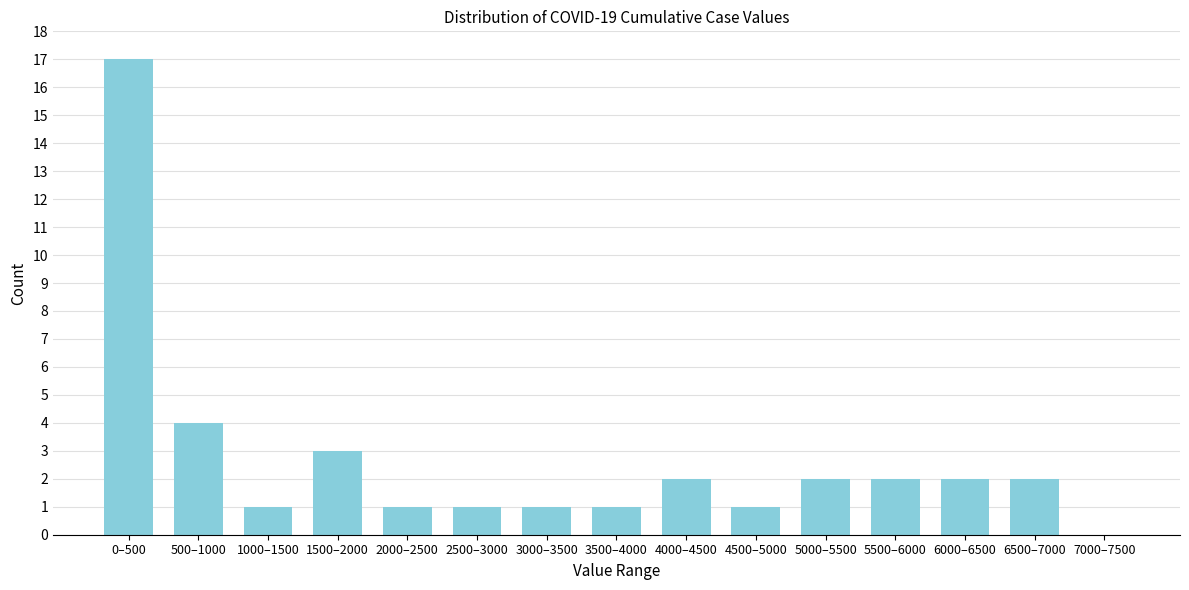

Reading left to right, what are all the values shown in this chart?

0–500=17	500–1000=4	1000–1500=1	1500–2000=3	2000–2500=1	2500–3000=1	3000–3500=1	3500–4000=1	4000–4500=2	4500–5000=1	5000–5500=2	5500–6000=2	6000–6500=2	6500–7000=2	7000–7500=0